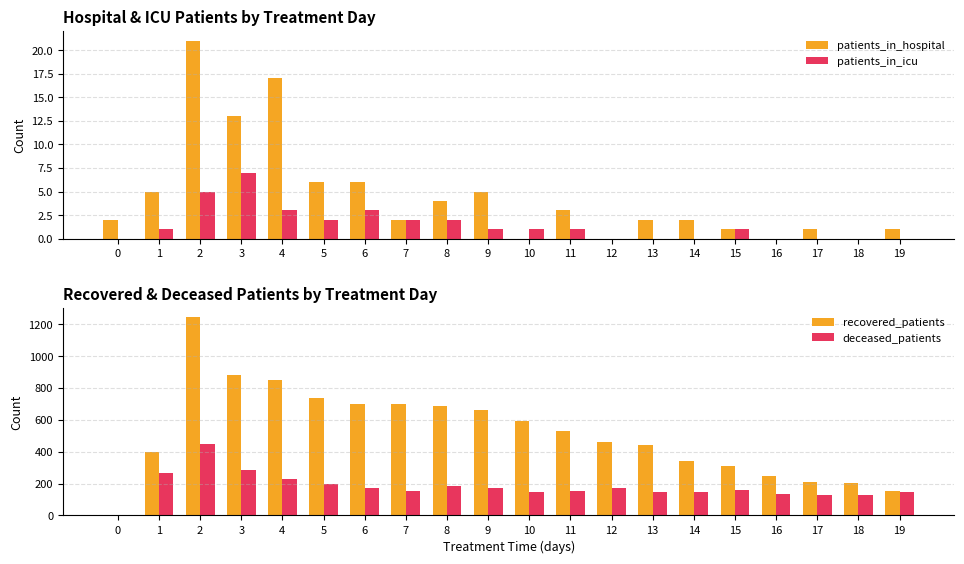

Rank the series at 5 from lowest to highest value.

patients_in_icu, patients_in_hospital, deceased_patients, recovered_patients